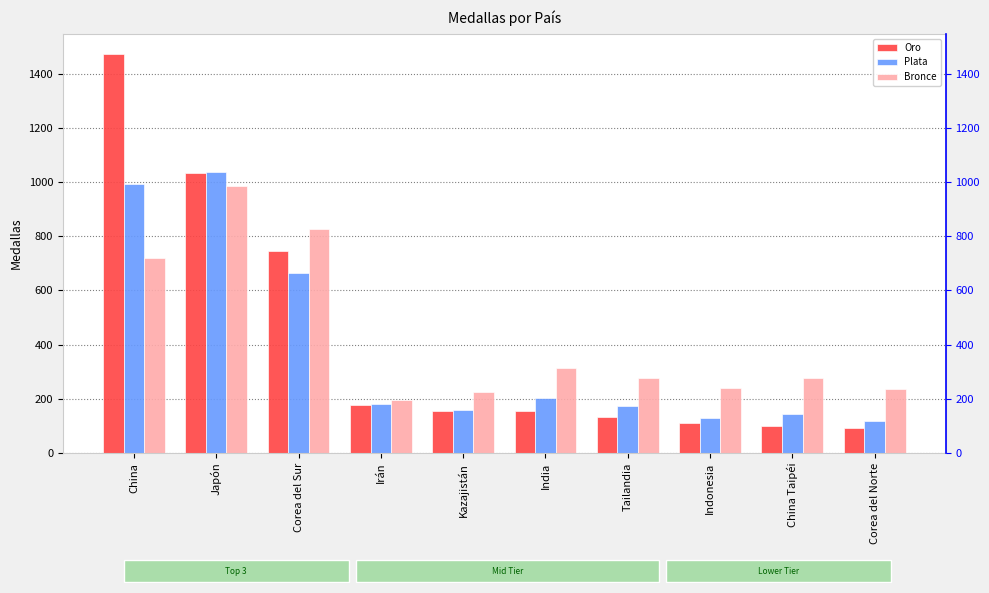

How many bars are there in each group?

3